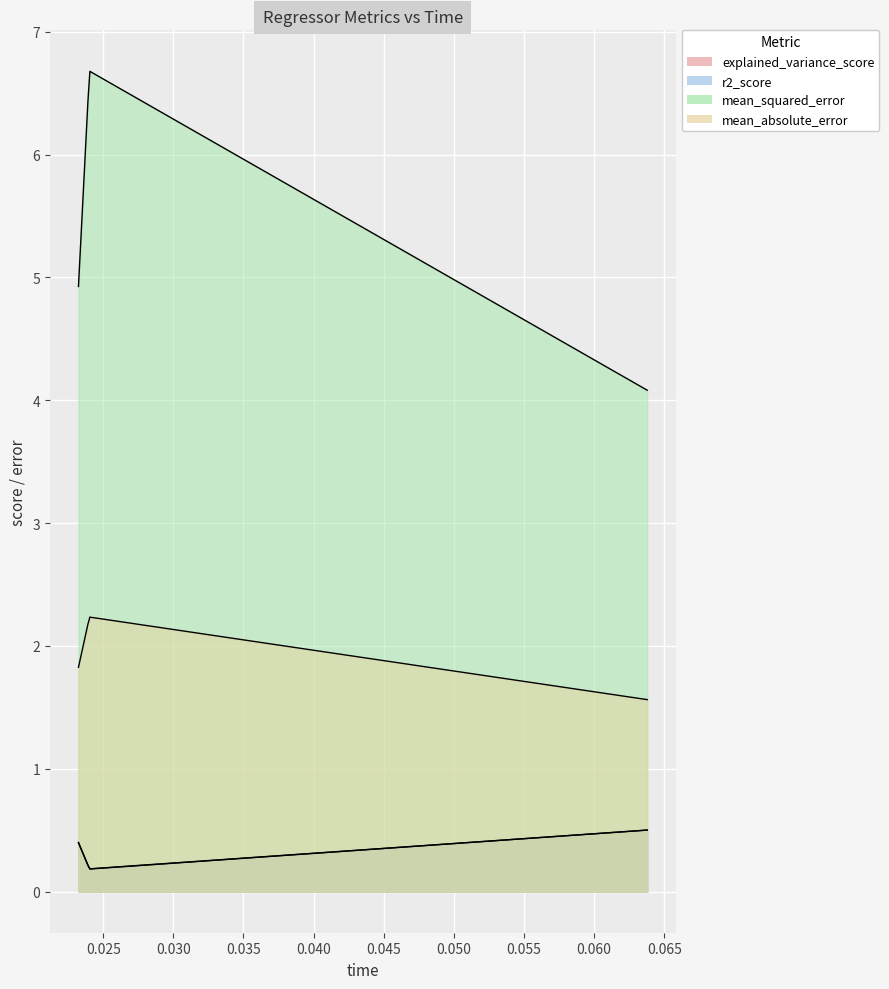

True or false: explained_variance_score has a value of 0.4 at omp.

True